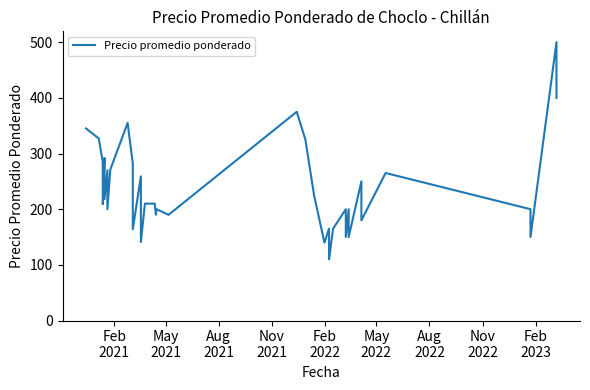

True or false: the data has more than 0 interior local peaks.

True